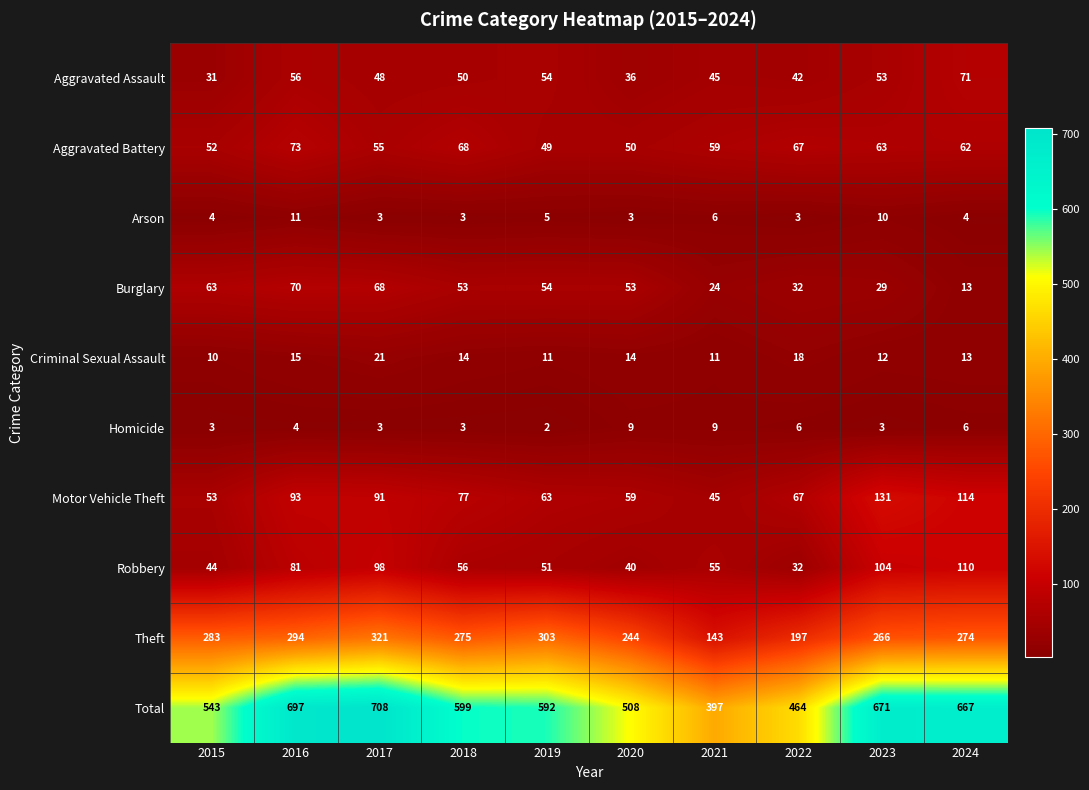

At which category is the sum across all series the highest?

2017